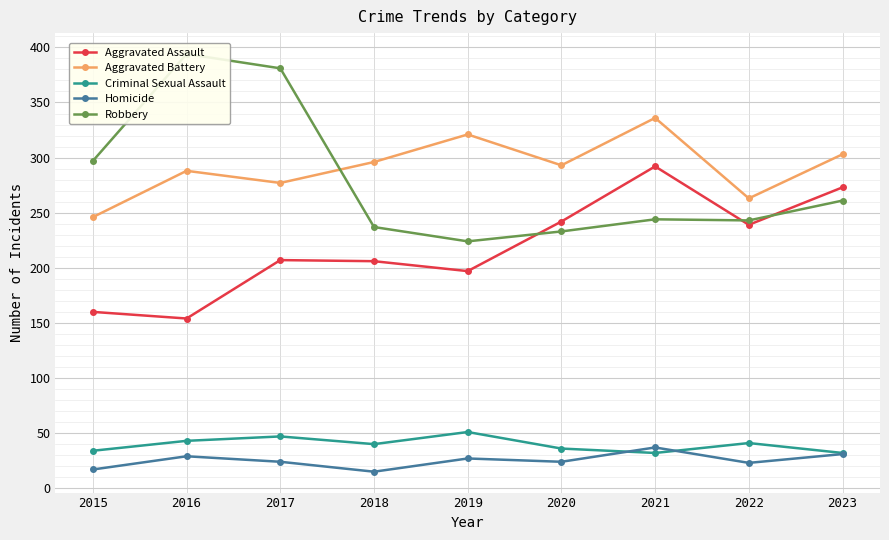

What is the minimum value for Robbery?

224